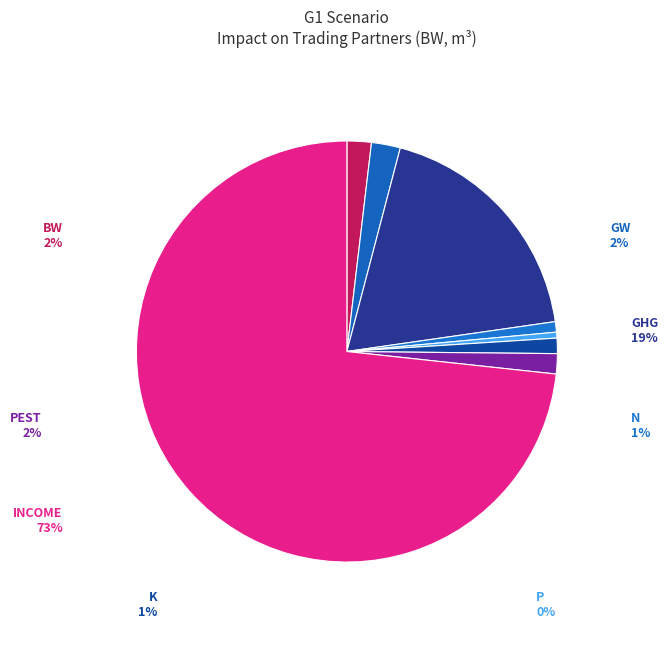

What portion of the pie excludes K?

98.8%